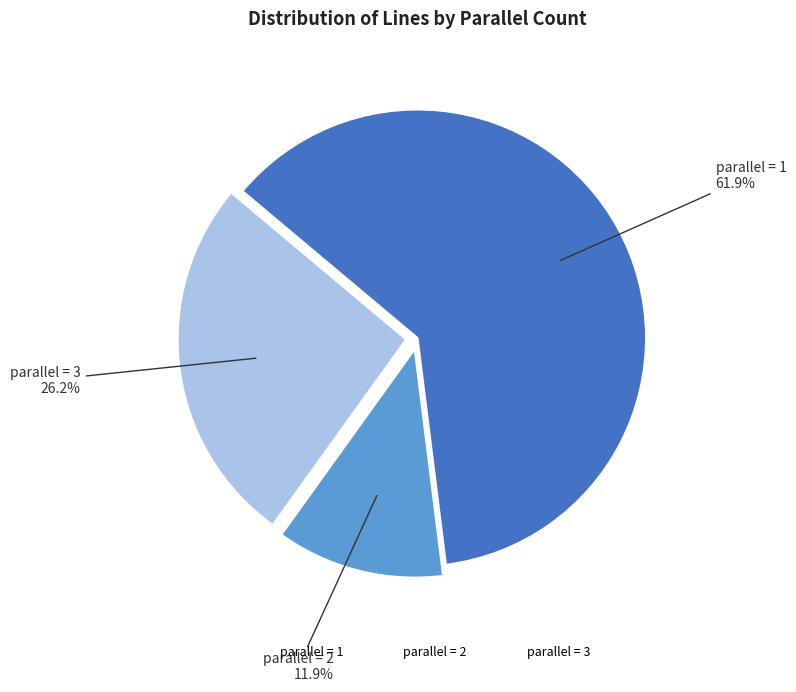

Does any single category account for the majority?

Yes